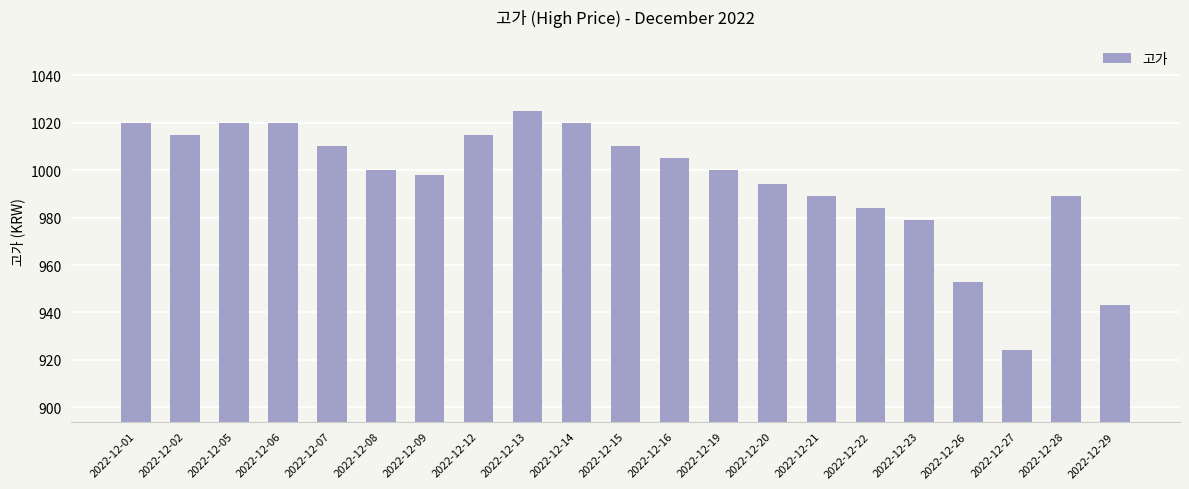

The chart shows a value of 943 at 2022-12-29. True or false?

True